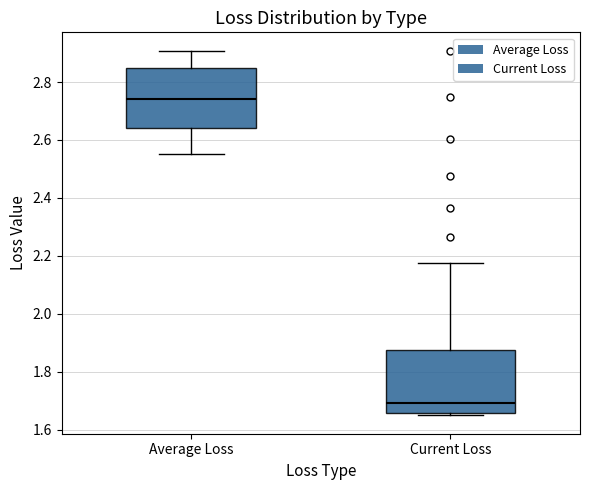

Reading left to right, read every box against the y-axis: the position of its median line, the range the box covers, and the ends of its whiskers. The values are not printed on the chart, so give them approximately, as read against the axis.

Average Loss: median 2.74, box 2.64 to 2.84, whiskers 2.54 to 2.90
Current Loss: median 1.70, box 1.66 to 1.88, whiskers 1.64 to 2.18